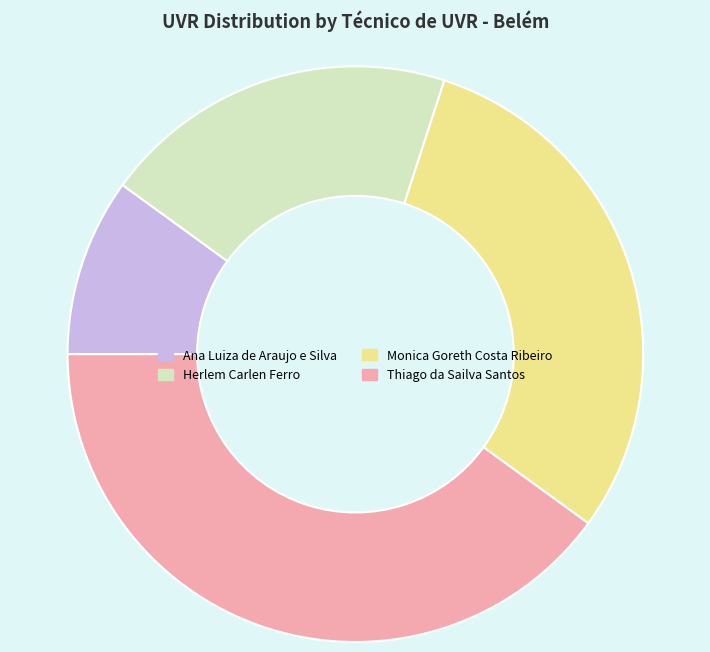

The Herlem Carlen Ferro slice represents 15% of the pie. True or false?

False